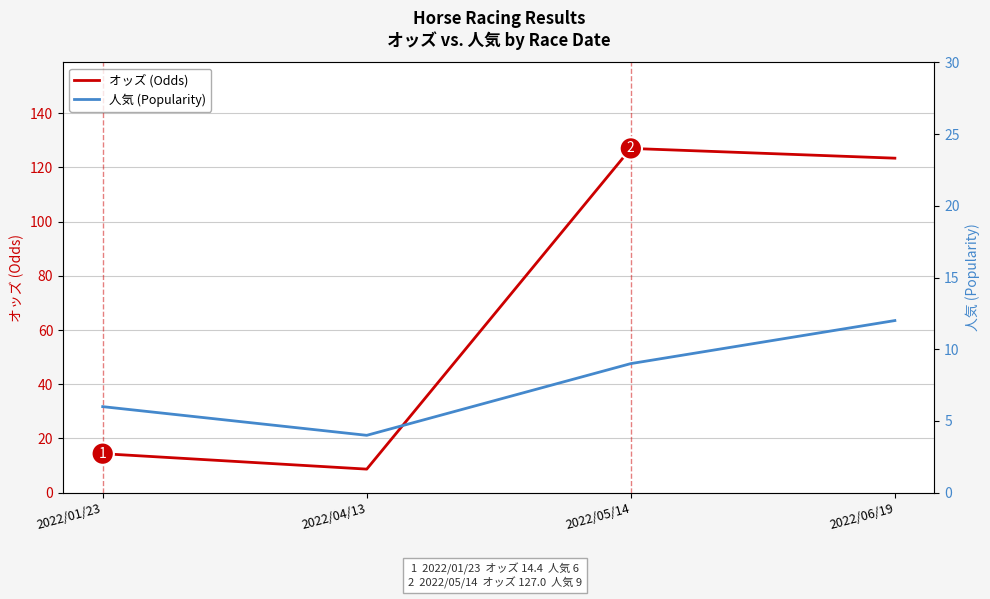

True or false: オッズ (Odds) and 人気 (Popularity) cross at least once.

False